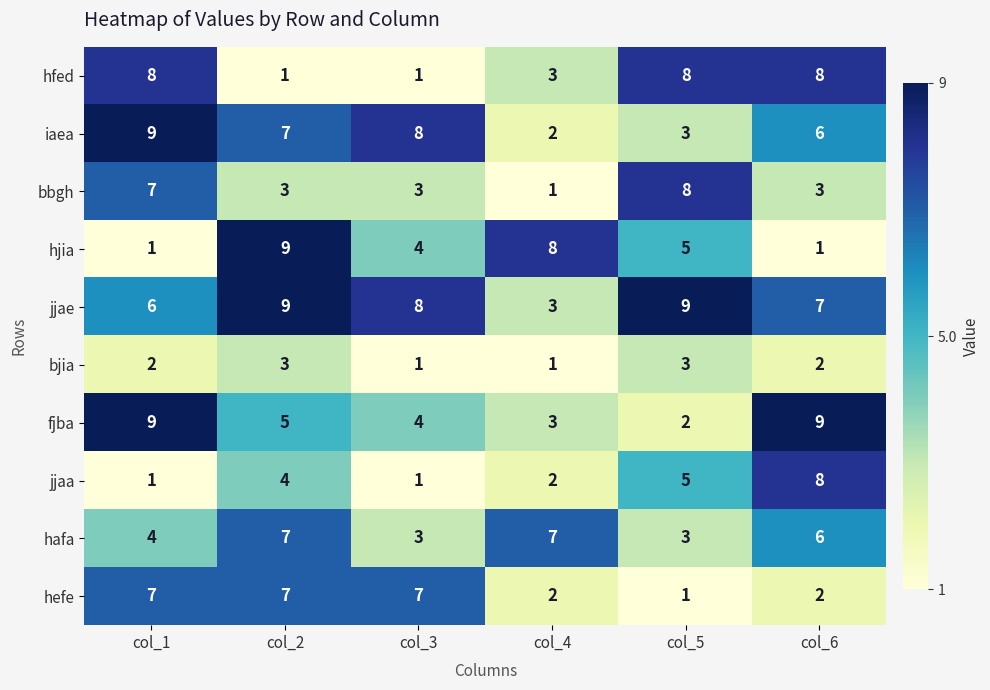

Is it true that hjia equals 2 at col_6?

False